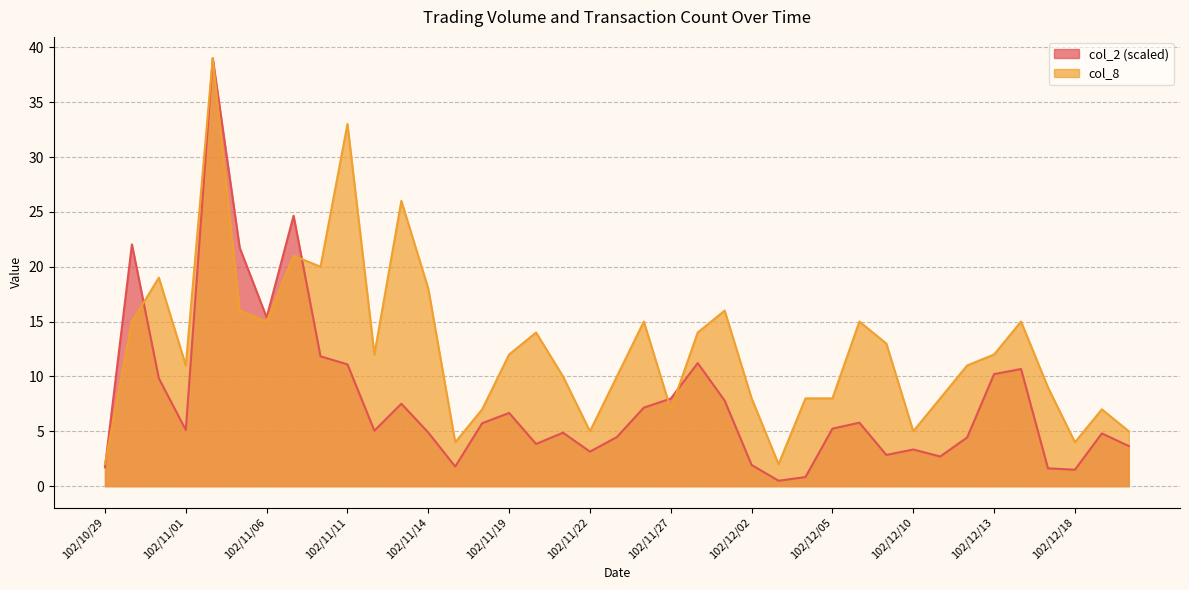

Rank the series by their average value, from lowest to highest.

col_2, col_8